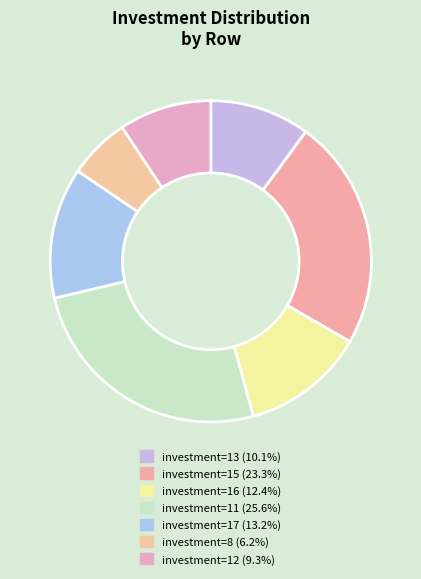

How many slices are in this pie chart?

7